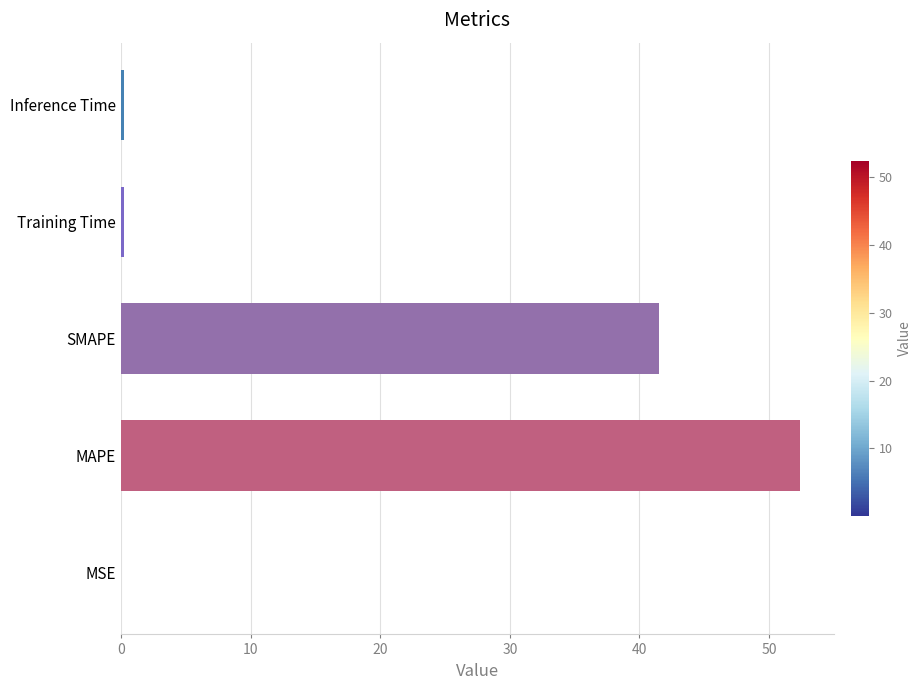

What is the sum of all values?

94.4